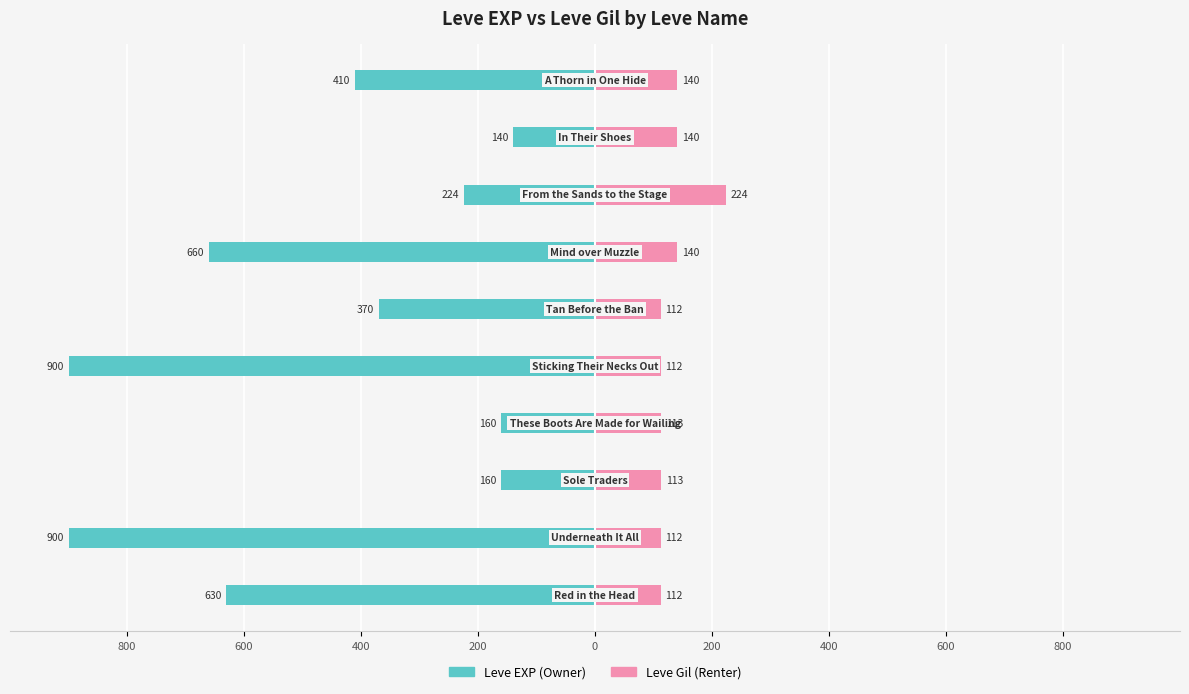

Which series has the widest spread of values?

Leve EXP (Owner)